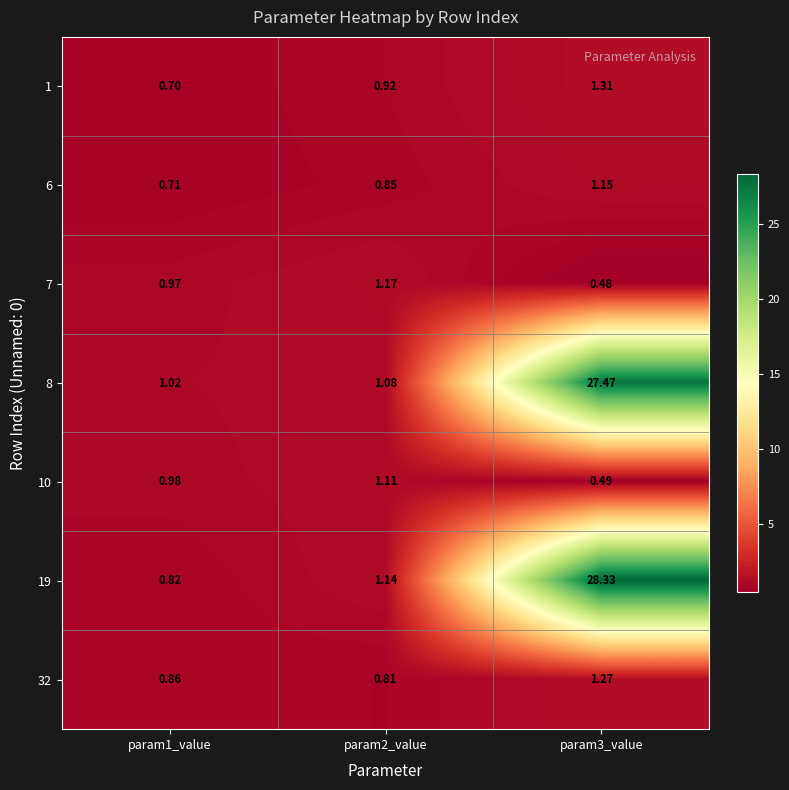

Between param2_value and param3_value, which series saw the biggest shift?

19